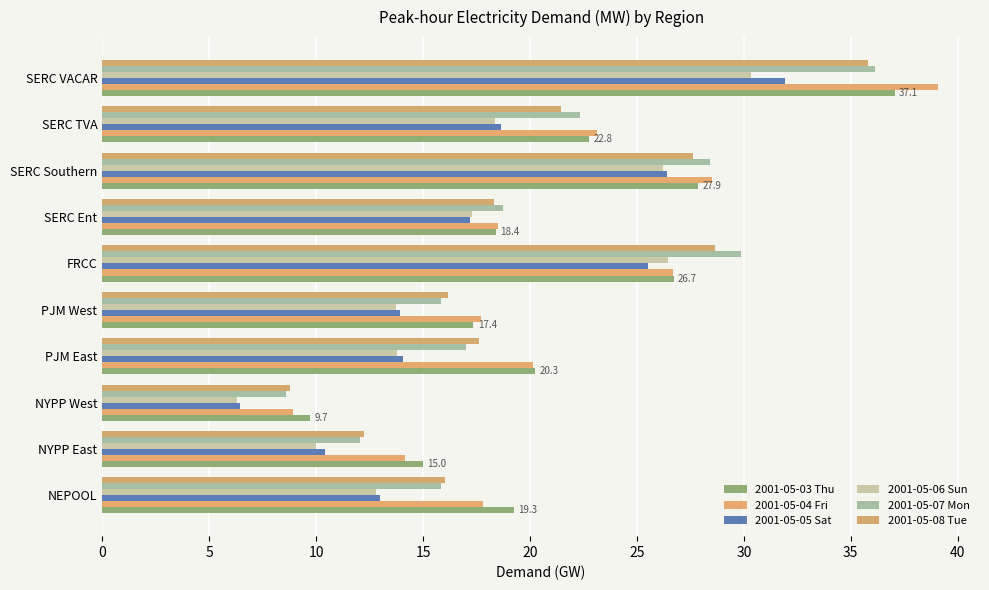

Which category has the lowest value across all series?

NYPP West